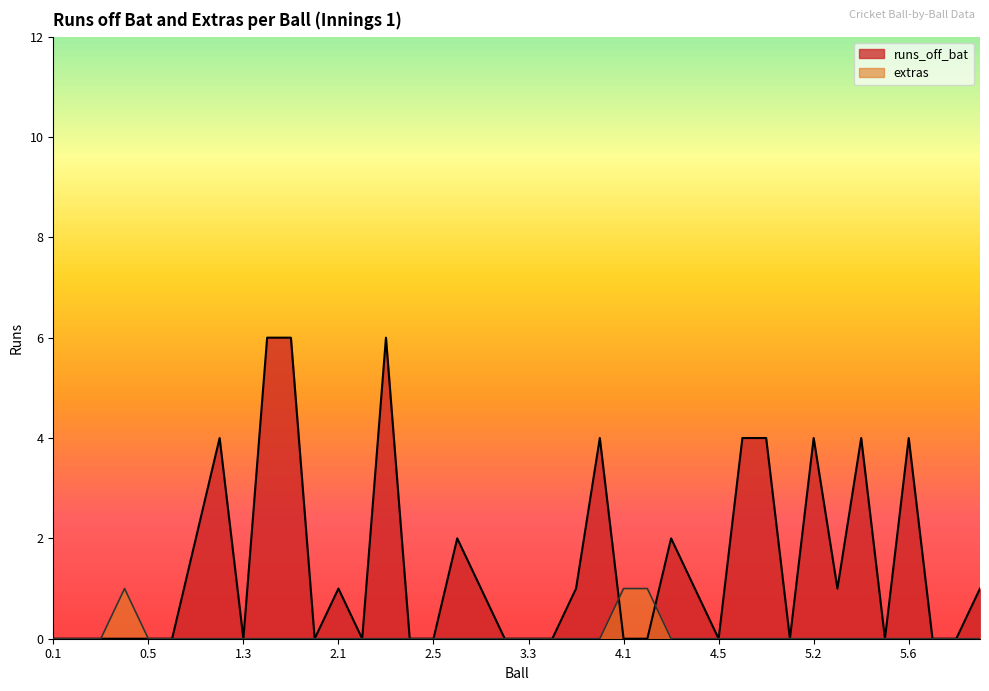

Between which two adjacent categories do runs_off_bat and extras first intersect?

3.6 and 4.1